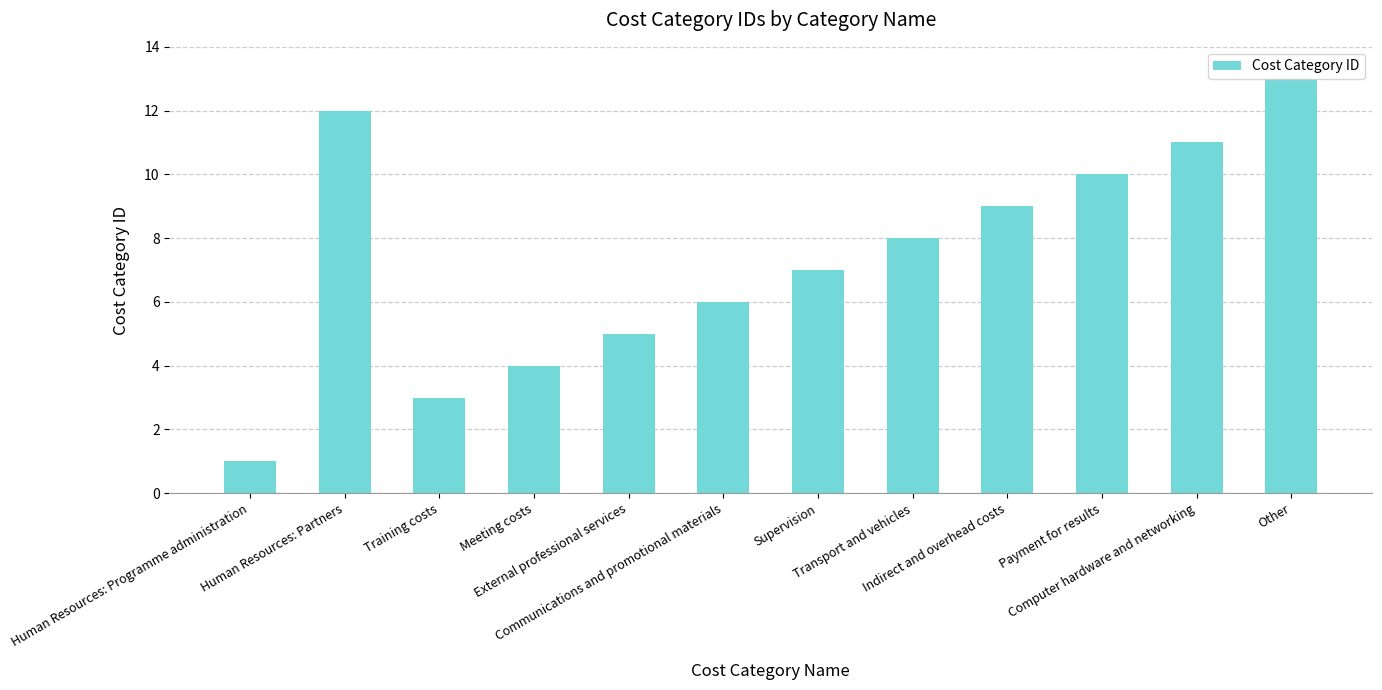

True or false: the data shows 5 at Transport and vehicles.

False